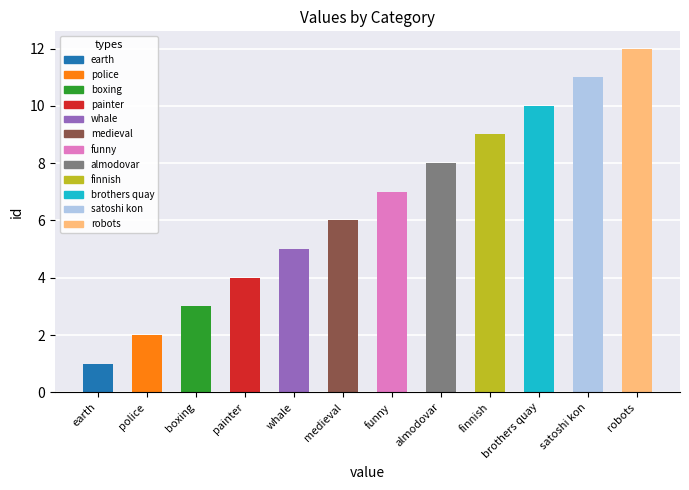

What is the difference between the maximum and minimum values?

11